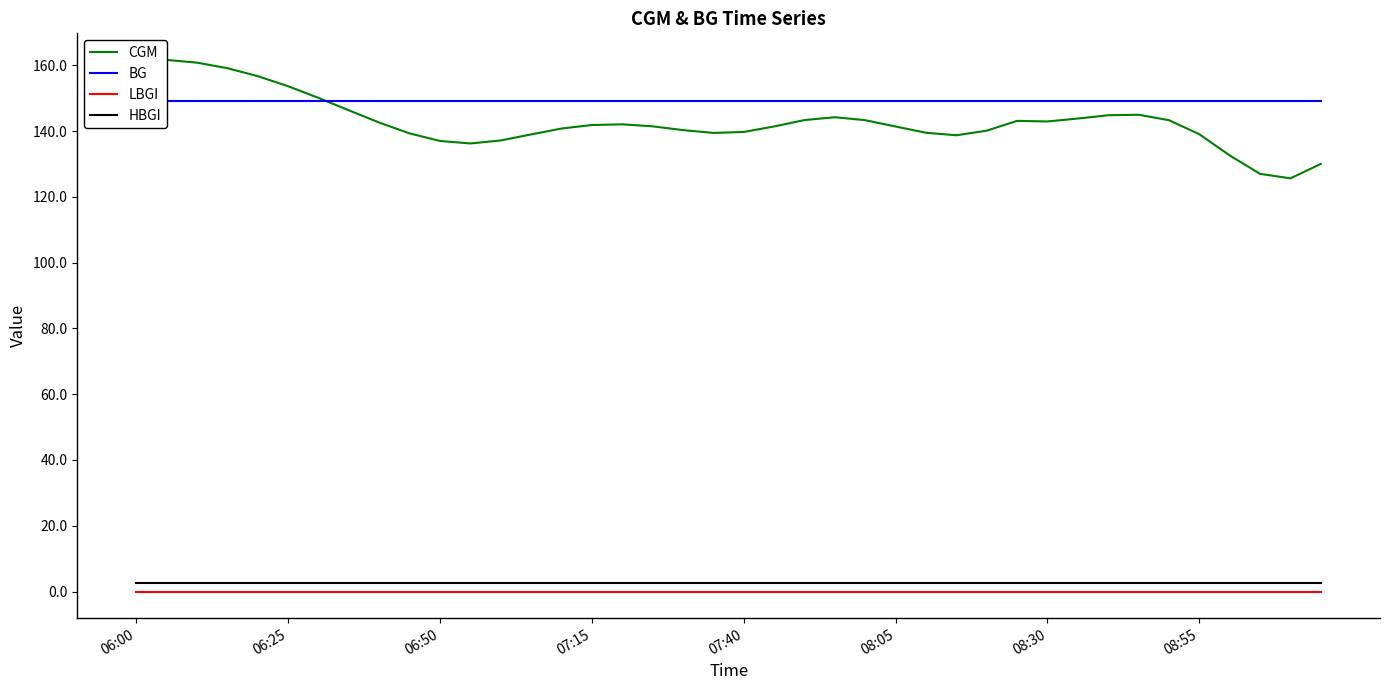

How many intersections are there between BG and CGM?

1